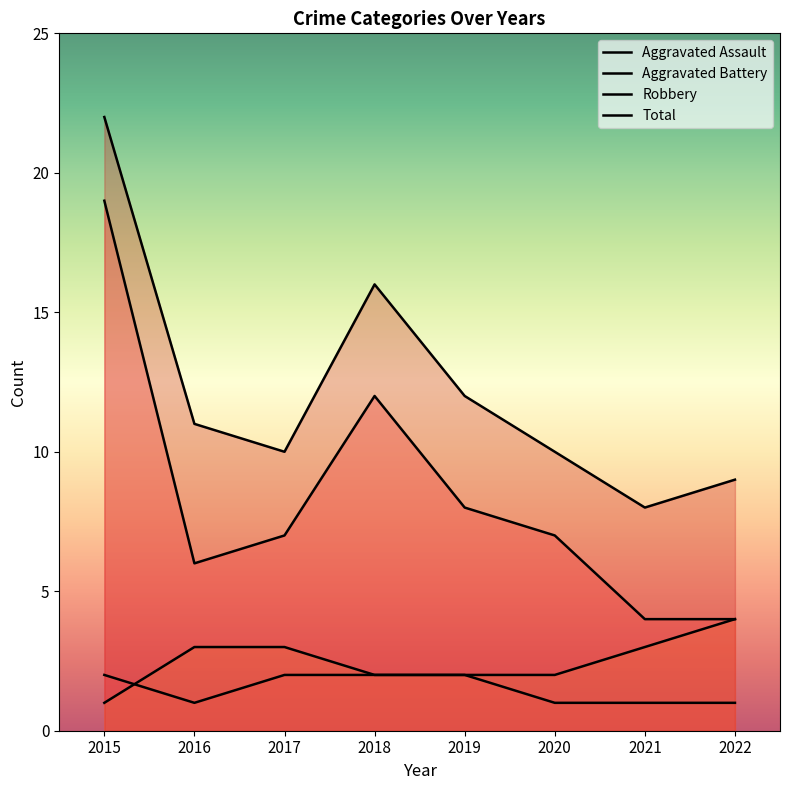

How many values in the Aggravated Assault series are below 2?

4